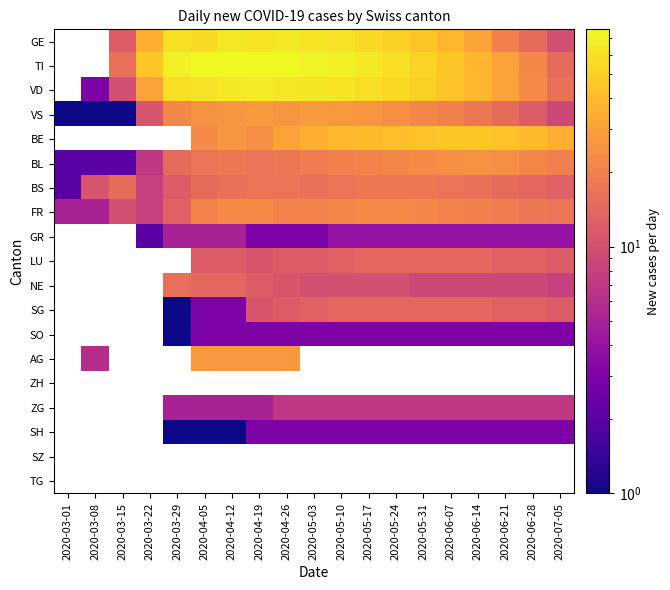

What is the spread (max minus min) of values at 2020-06-21?

41.0